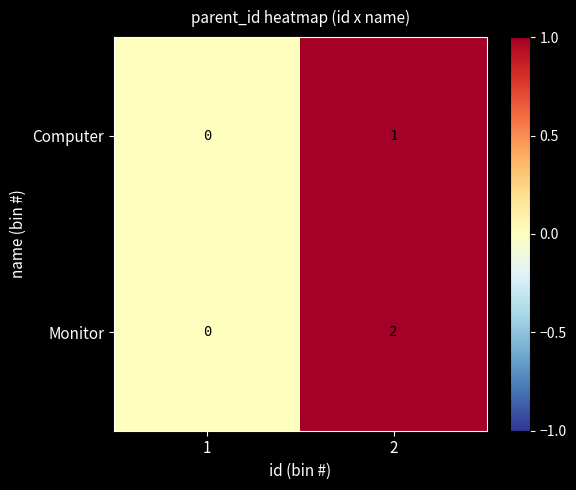

List the series in order of their overall mean, highest first.

Monitor, Computer